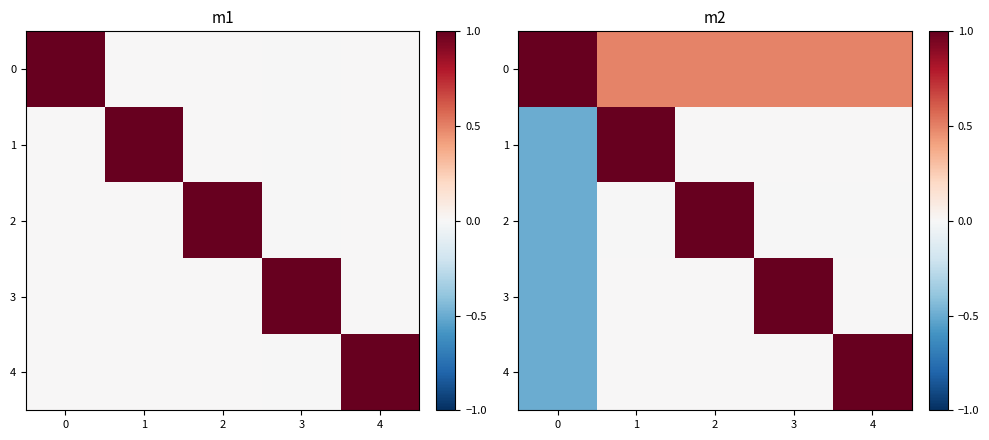

Which category has the highest value in the 1 series?

1